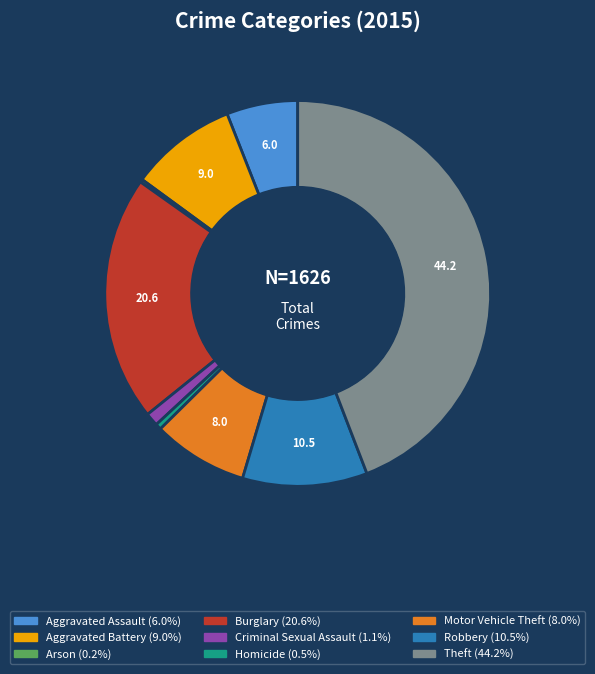

Is there a majority slice in this chart?

No